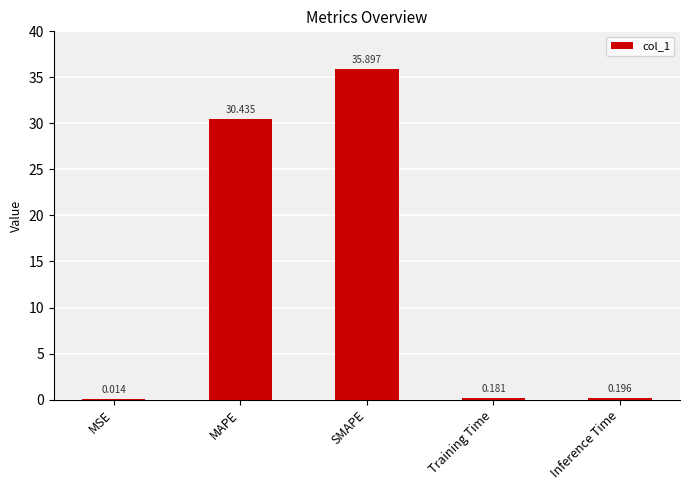

At which category does the chart reach its peak across all series?

SMAPE